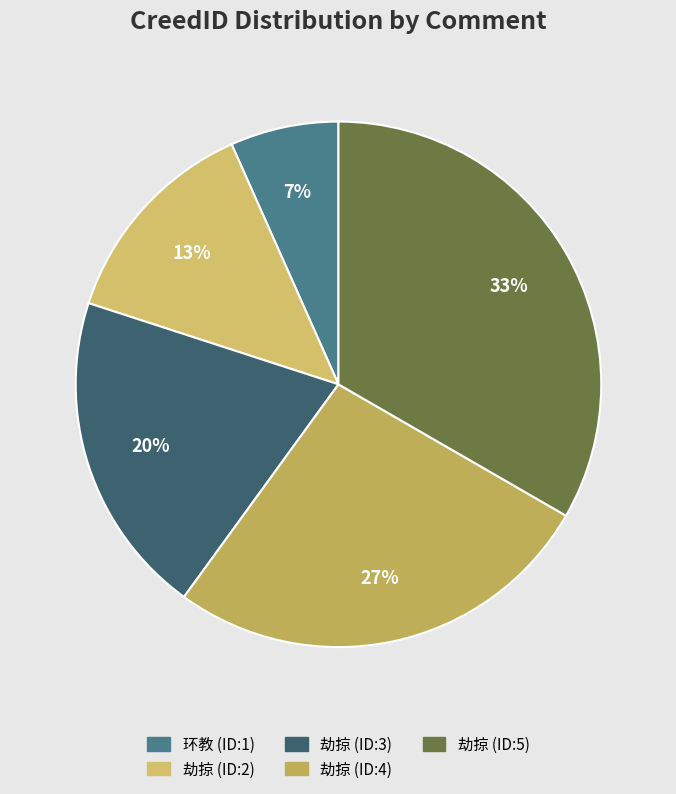

How many slices are in this pie chart?

5